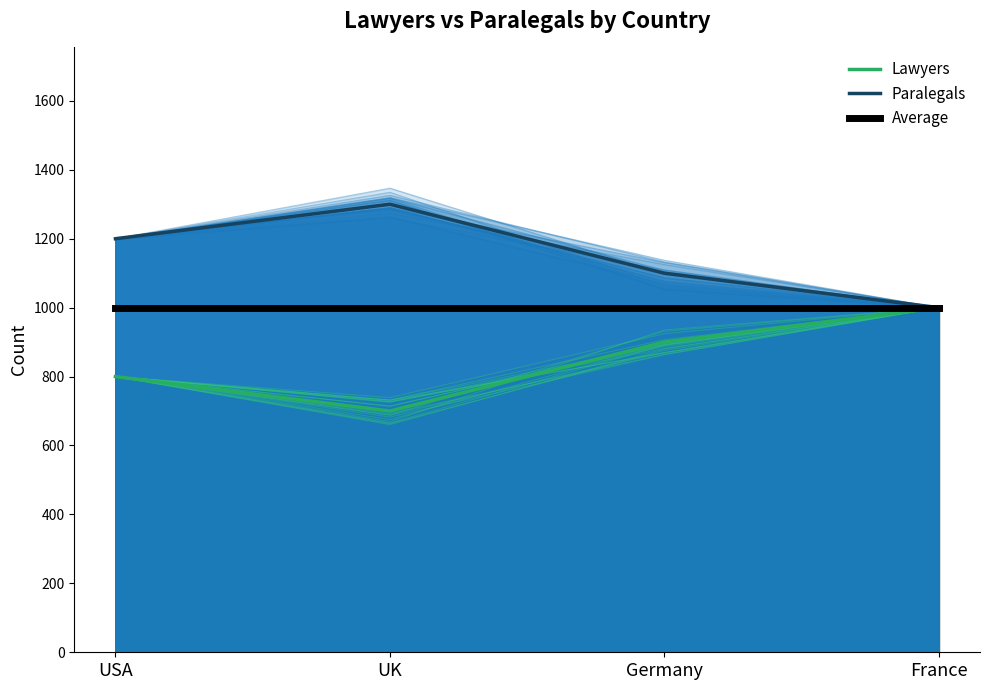

What is the label of the 1st point from the right?

France